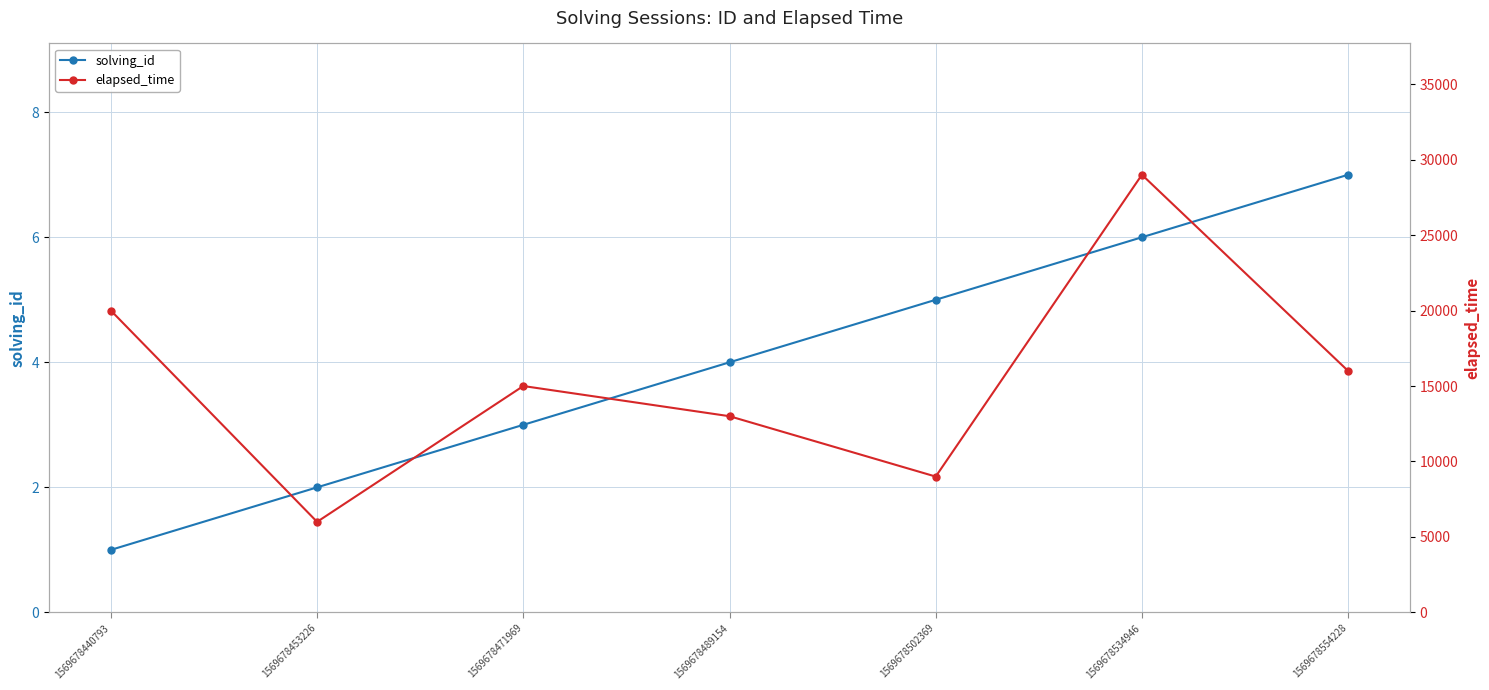

Reading right to left, what are all the values shown in this chart?

solving_id: 1569678554228=7	1569678534946=6	1569678502369=5	1569678489154=4	1569678471969=3	1569678453226=2	1569678440793=1
elapsed_time: 1569678554228=16000	1569678534946=29000	1569678502369=9000	1569678489154=13000	1569678471969=15000	1569678453226=6000	1569678440793=20000